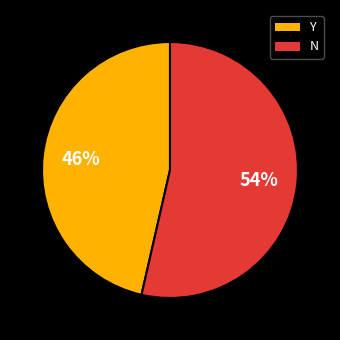

Do Y and N together represent more than half of the pie?

Yes